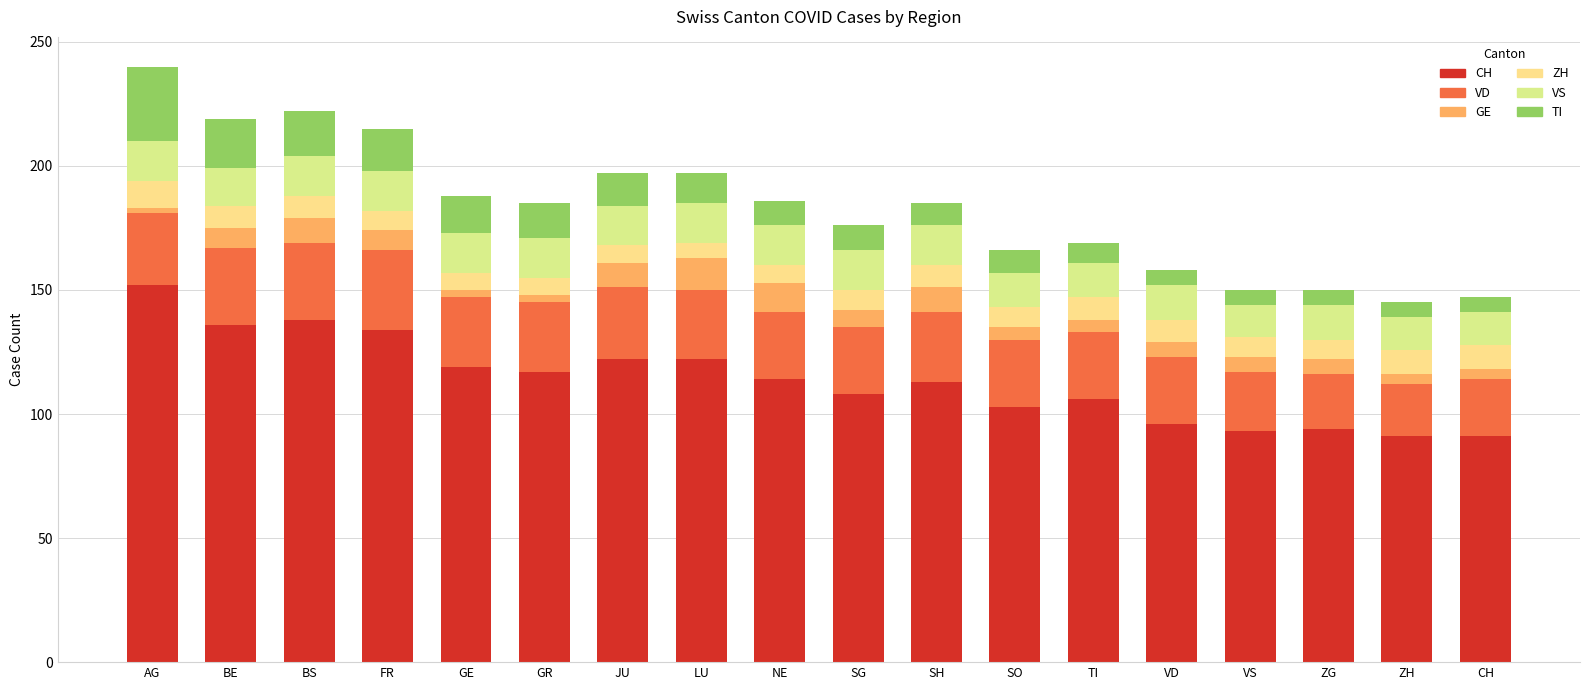

Are the bars grouped side by side (vs. stacked)?

No